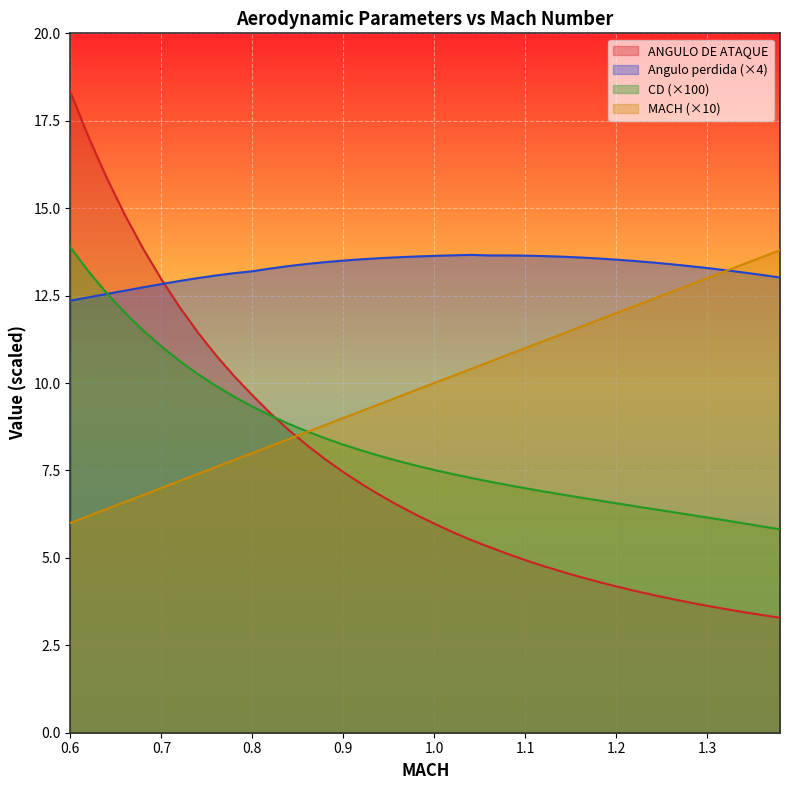

What is the label of the 5th point from the left?

0.68